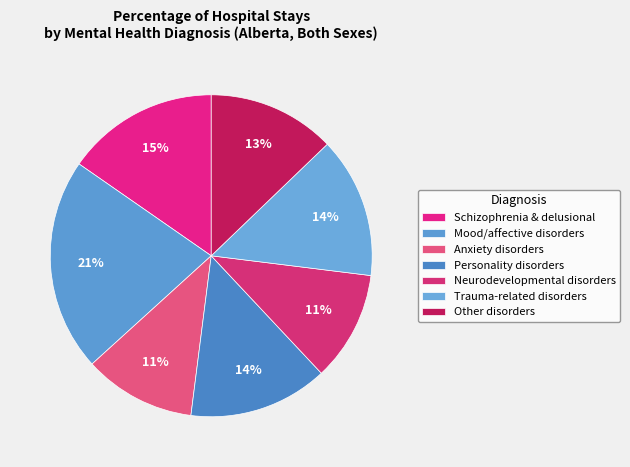

Count the number of slices in the pie.

7